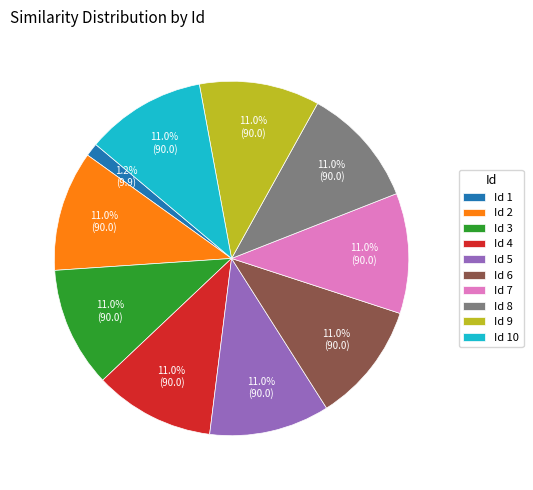

Does any single category account for the majority?

No